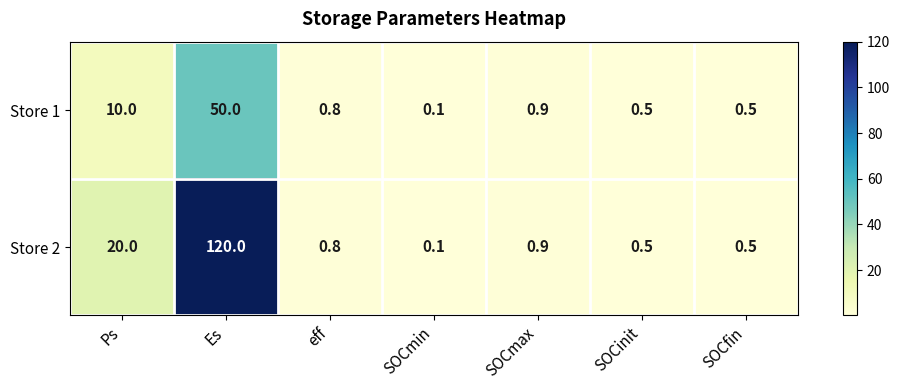

At which category is the sum across all series the highest?

Es